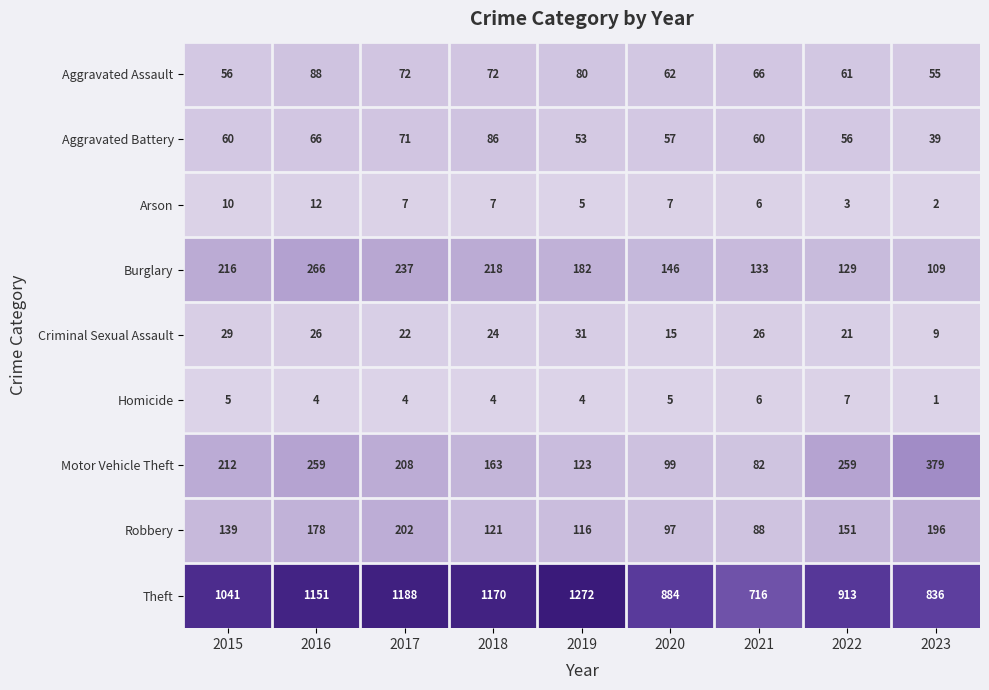

What is the sum of the Burglary values at 2018 and 2015?

434